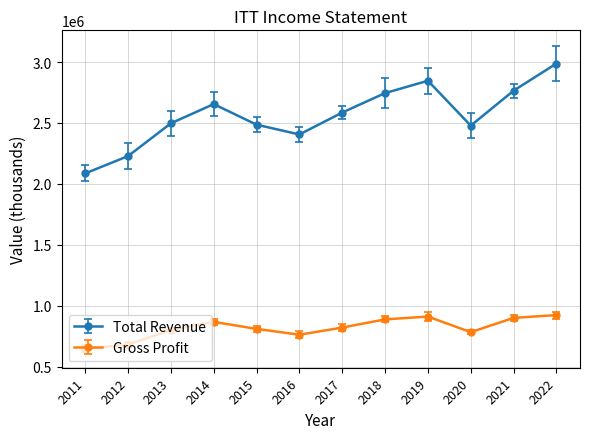

What is the approximate value of Gross Profit at 2020?

782200